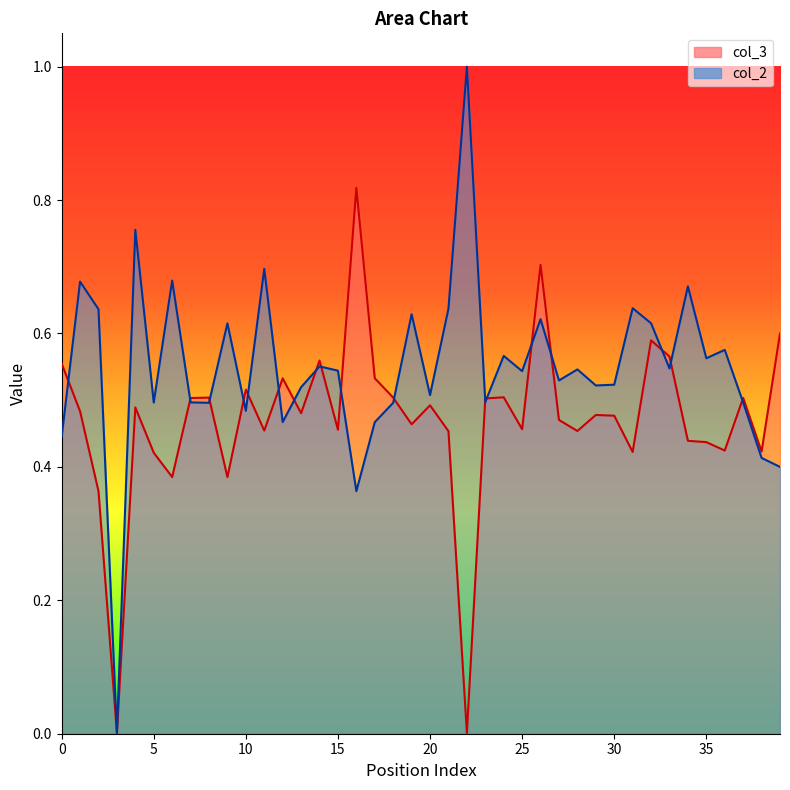

Is it true that col_2 equals 0.6 at 2?

True